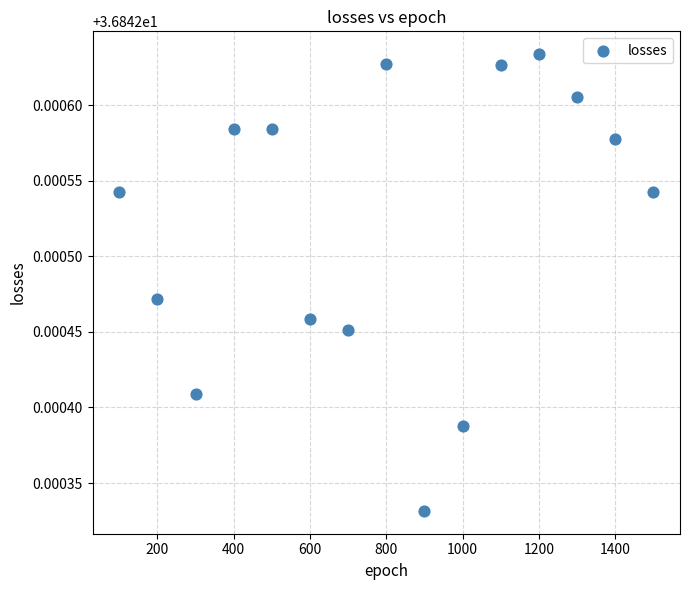

What is the range of X values (max minus min)?

1400.0